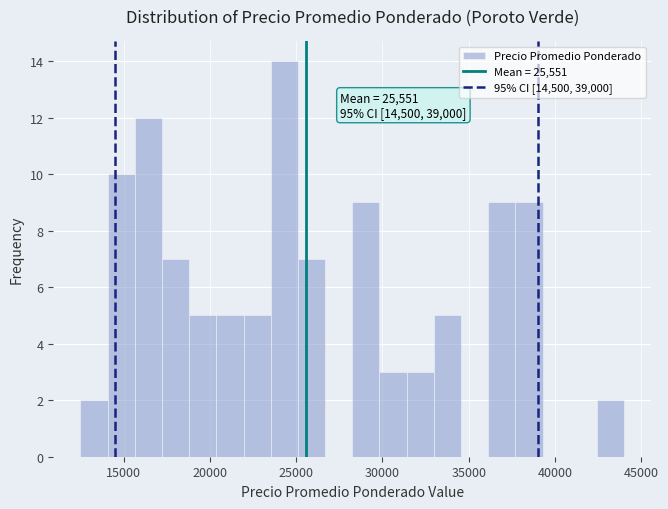

Read against the x-axis, roughly where is the centre of the tallest bar?

24500